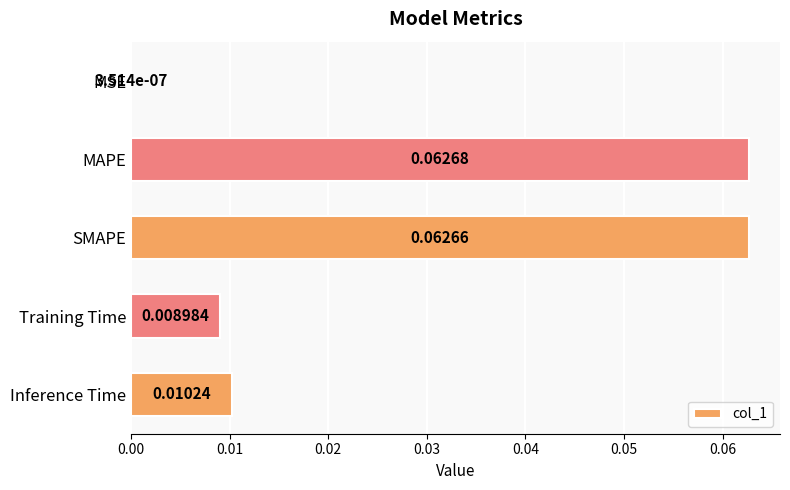

Which label corresponds to the largest value in the chart?

MAPE